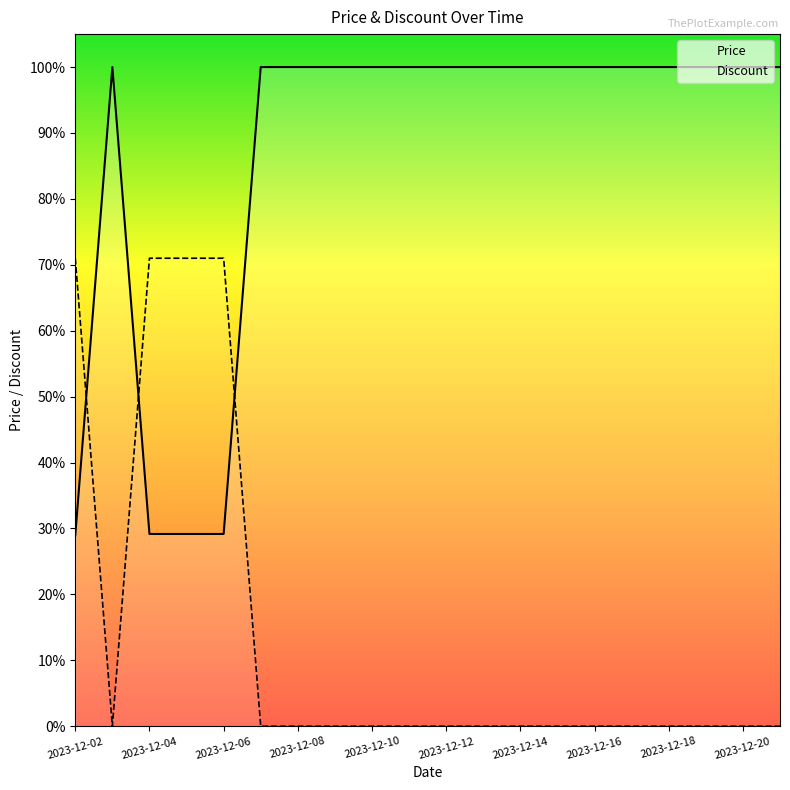

Rank the series by their average value, from lowest to highest.

Discount, Price